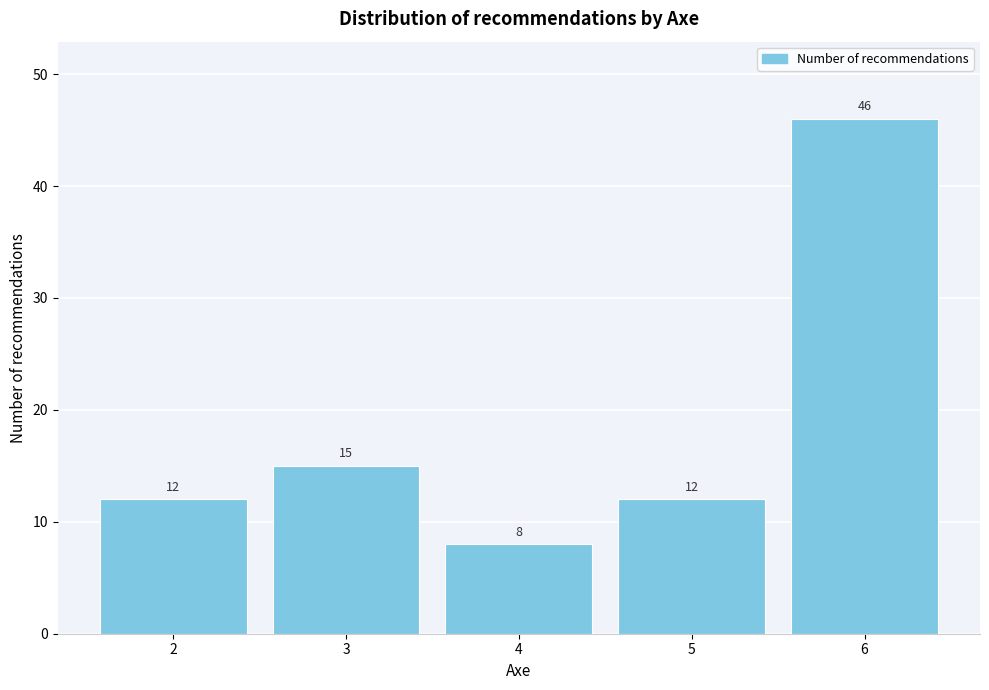

Reading left to right, extract all data points from this chart.

12	15	8	12	46